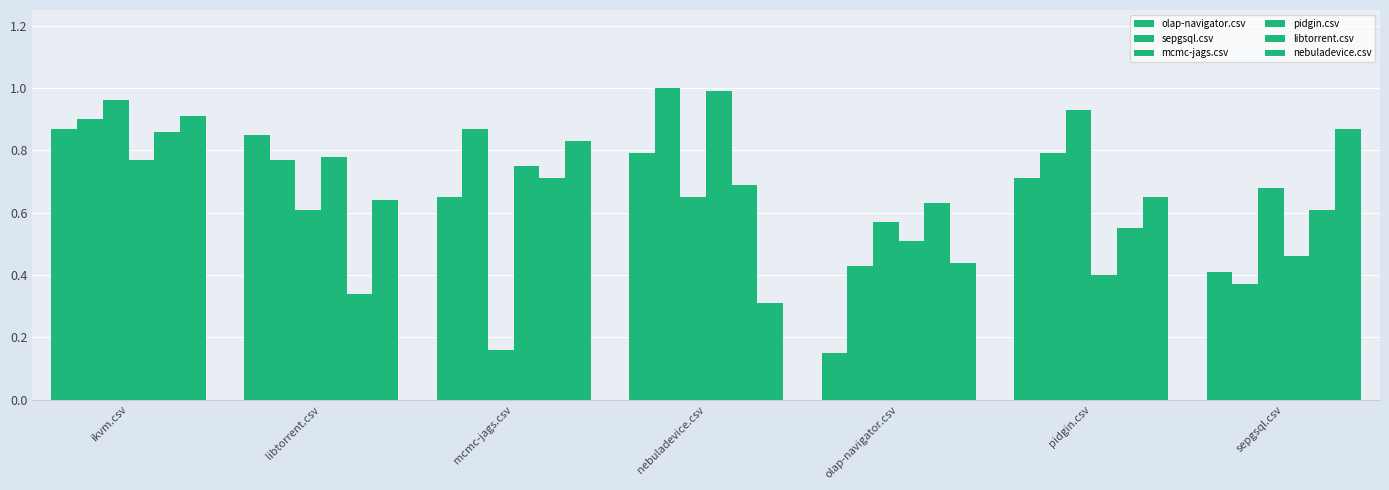

How many bars are there in total?

42